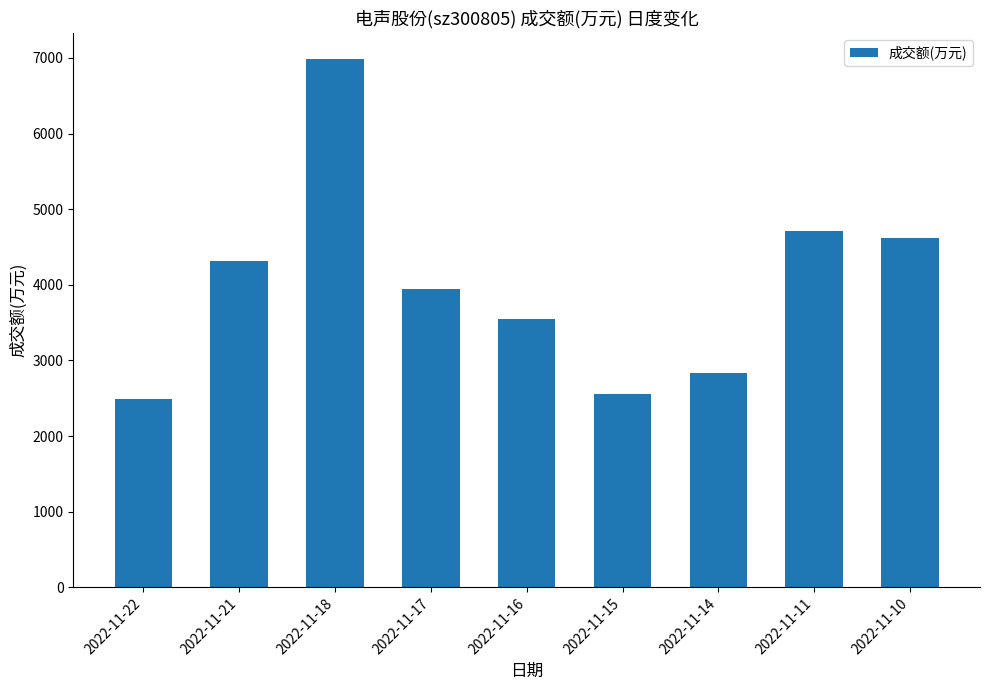

What is the sum of the values at 2022-11-18 and 2022-11-17?

10927